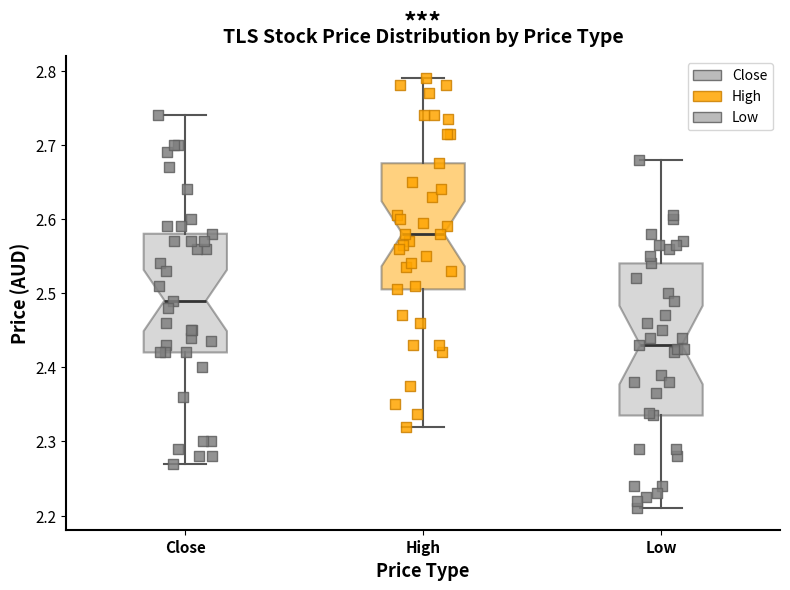

Reading left to right, read every box against the y-axis: the position of its median line, the range the box covers, and the ends of its whiskers. The values are not printed on the chart, so give them approximately, as read against the axis.

Close: median 2.49, box 2.42 to 2.58, whiskers 2.27 to 2.74
High: median 2.58, box 2.51 to 2.67, whiskers 2.32 to 2.79
Low: median 2.43, box 2.34 to 2.54, whiskers 2.21 to 2.68